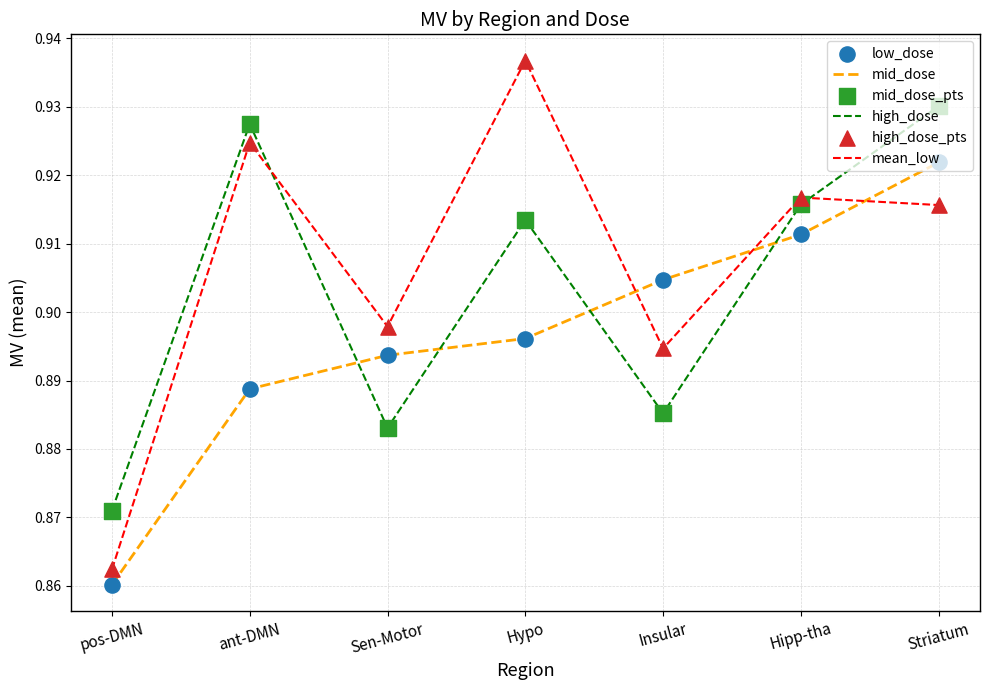

The value of mean_low at Insular is 1.3. True or false?

False